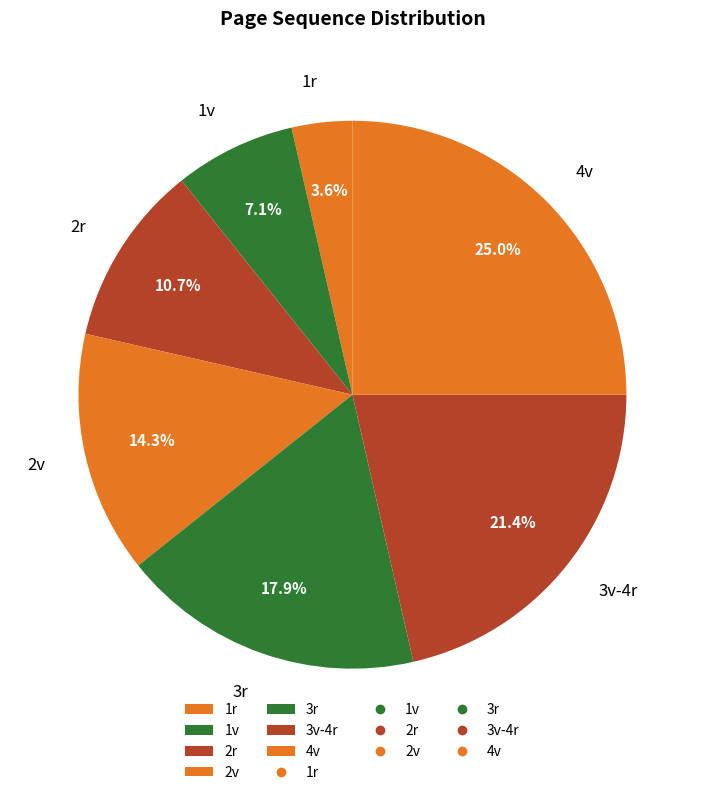

Is it true that 3r is 9% of the pie?

False